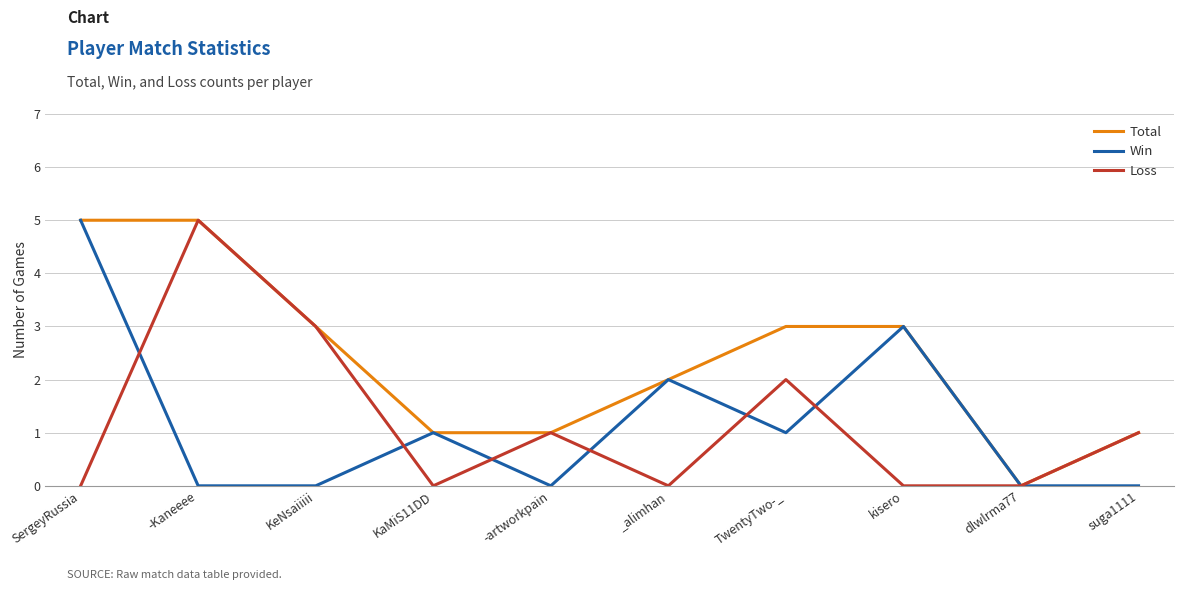

Is this an area chart (filled region under the line)?

No